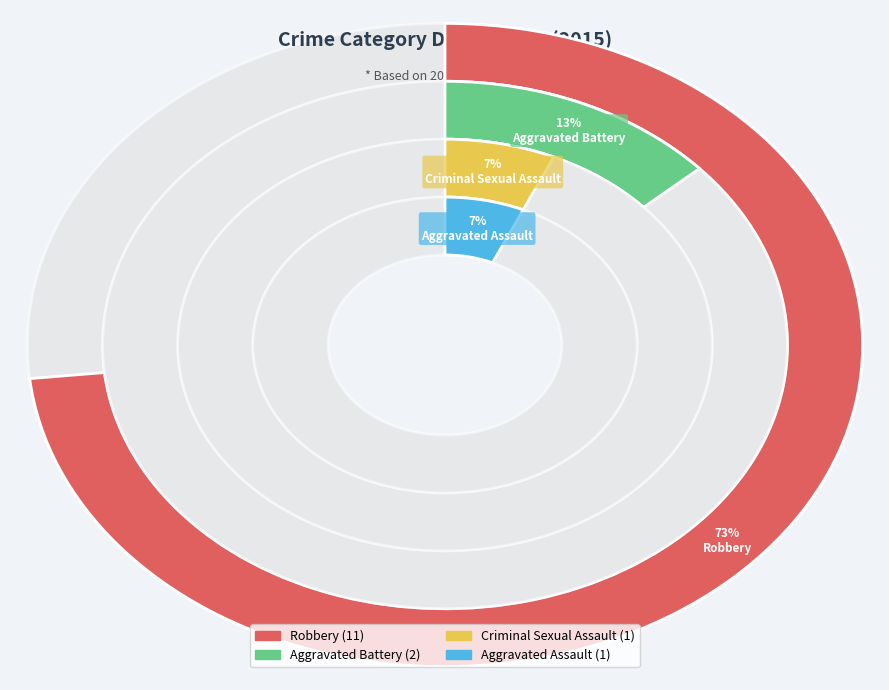

To the nearest percent, what is the average slice percentage?

25%